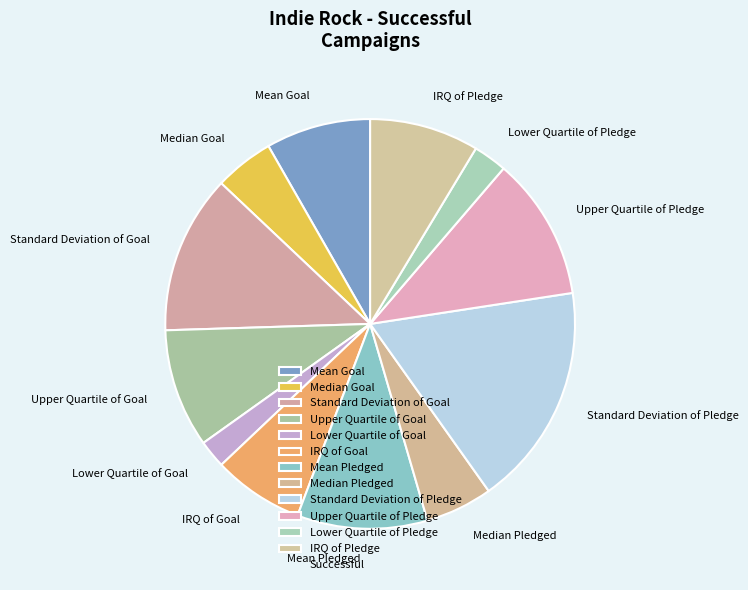

Which slice is the largest?

Standard Deviation of Pledge